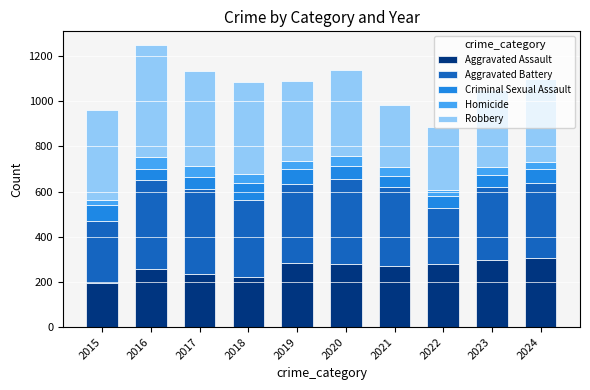

What is the minimum value for Aggravated Assault?

193